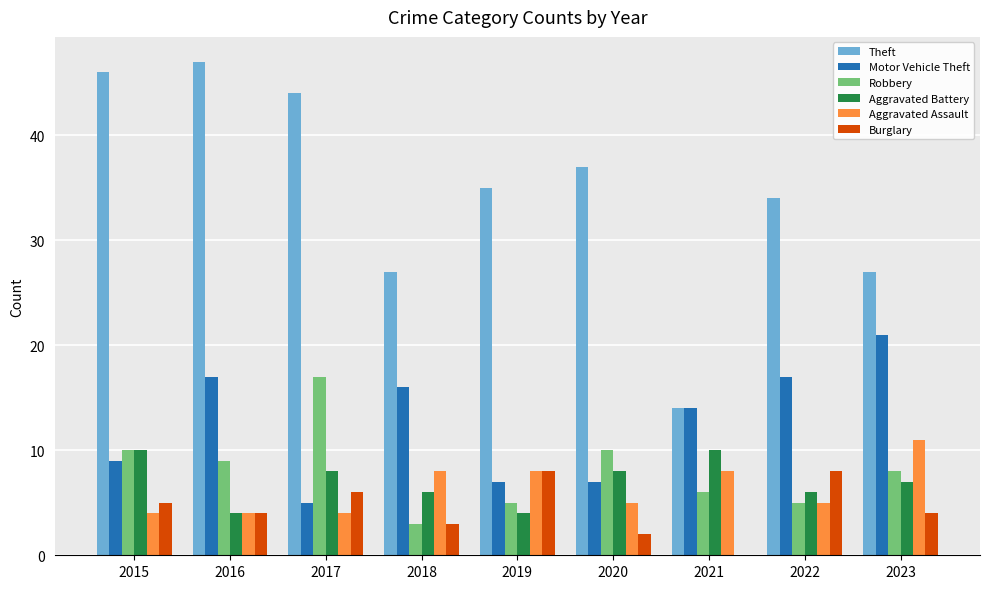

What is the sum of the Aggravated Assault values at 2017 and 2018?

12